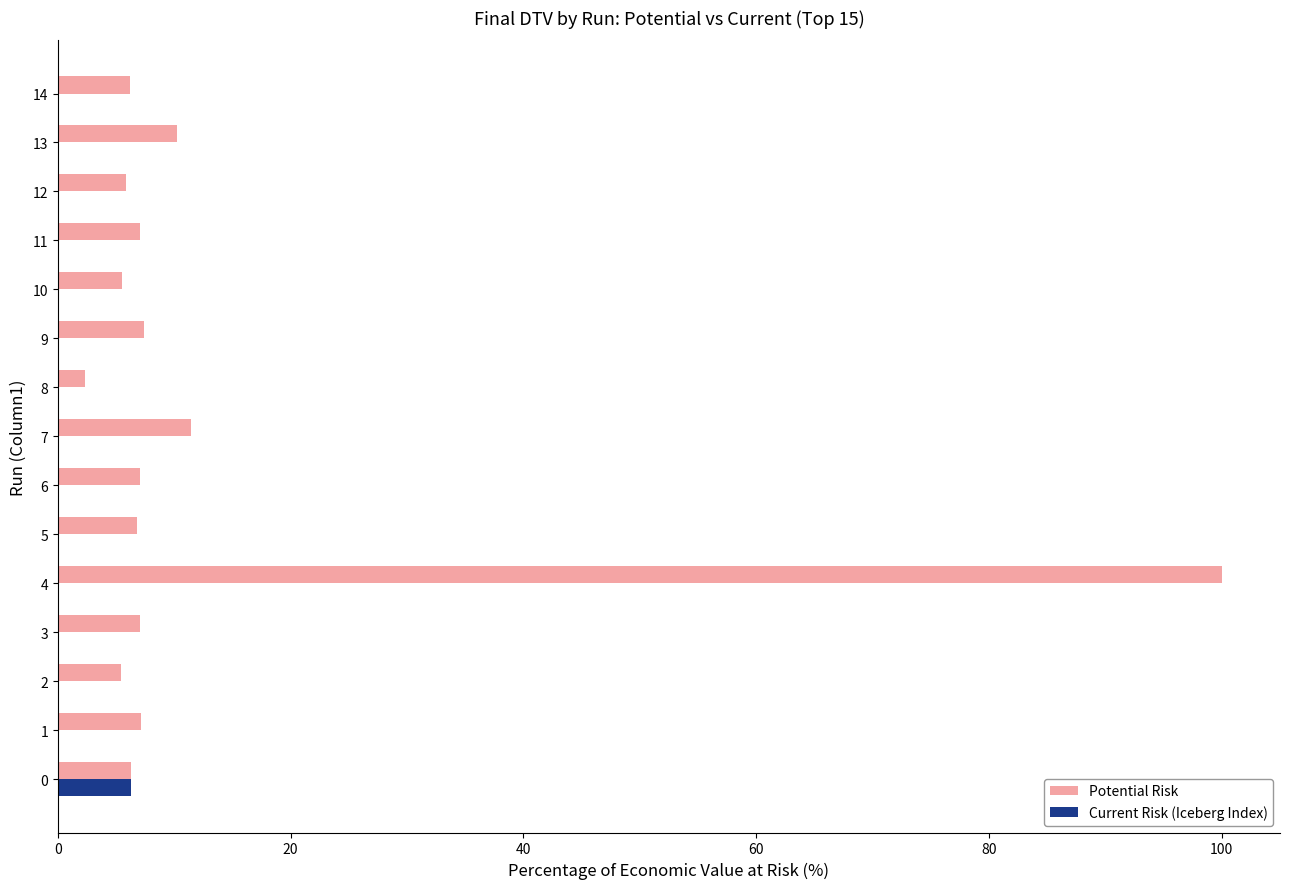

At which category is the sum across all series the highest?

4